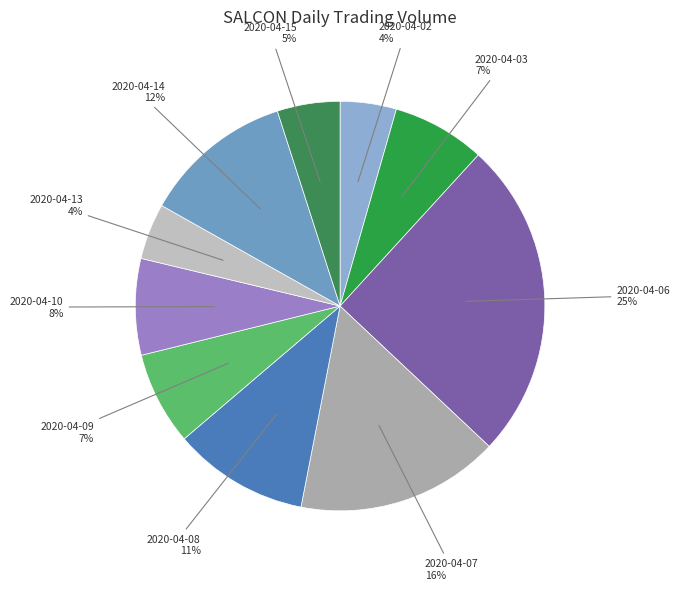

What is the largest slice in the pie chart?

2020-04-06